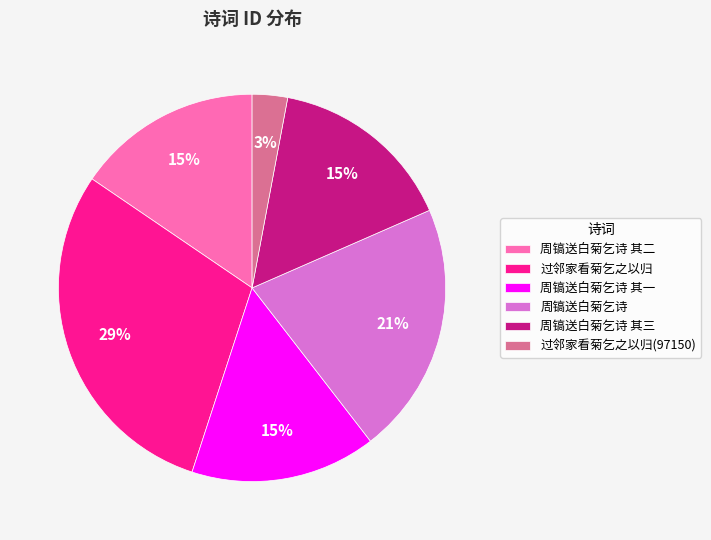

To the nearest percent, what is the average slice percentage?

17%